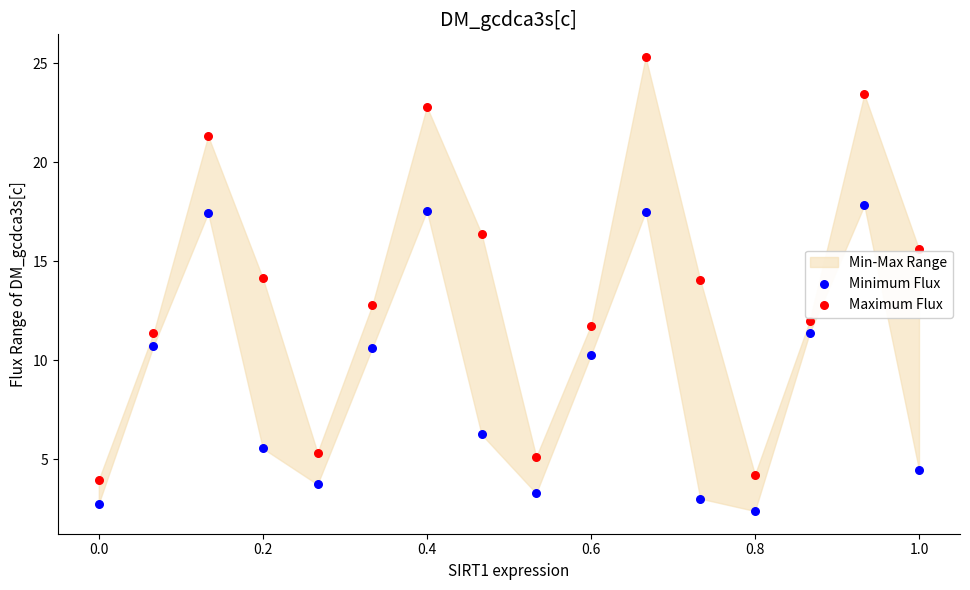

Which series has the largest Y range (max minus min)?

Maximum Flux